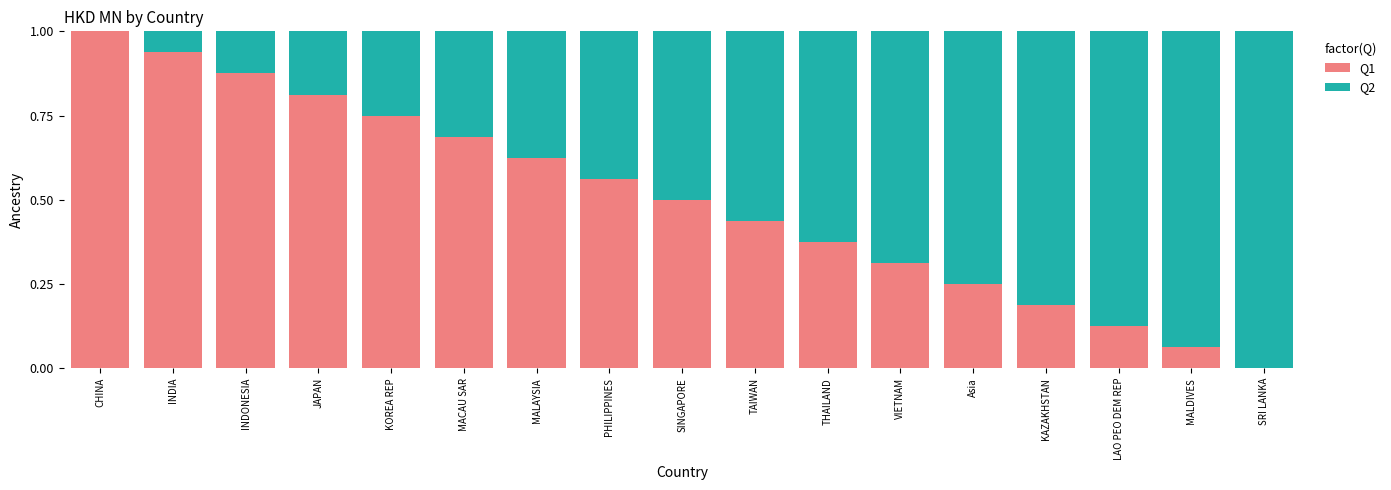

Where is Q1 nearest to the value 0?

SRI LANKA